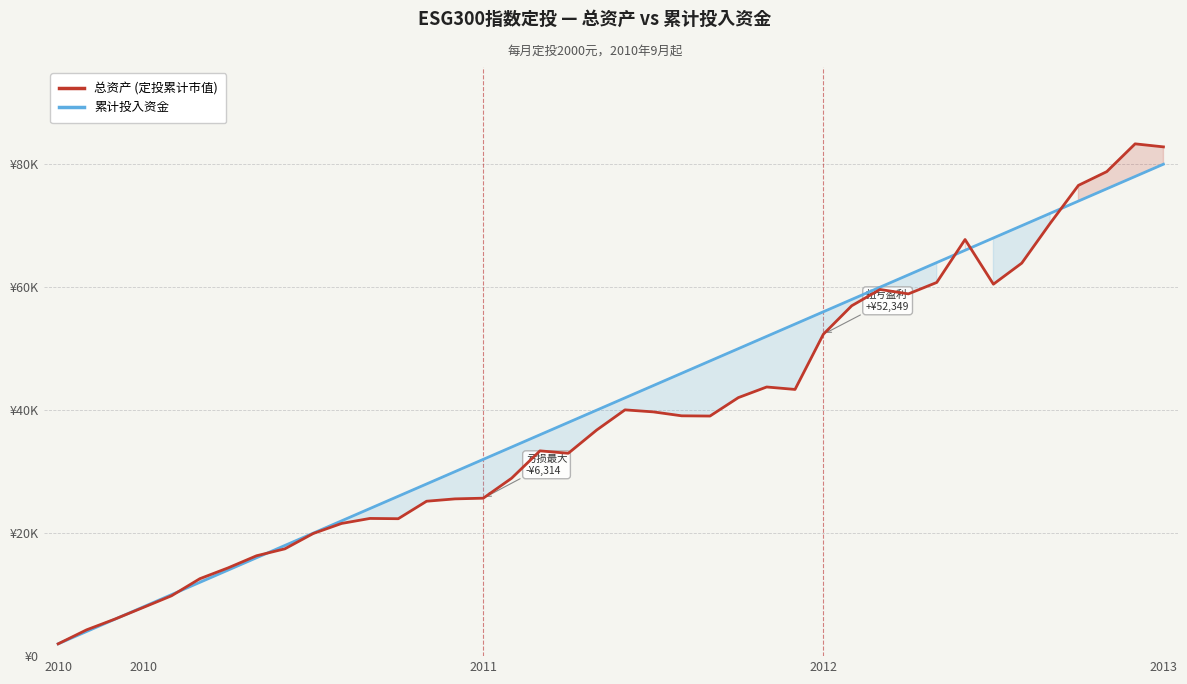

What are all the series names shown in the legend?

总资产 (定投累计市值), 累计投入资金